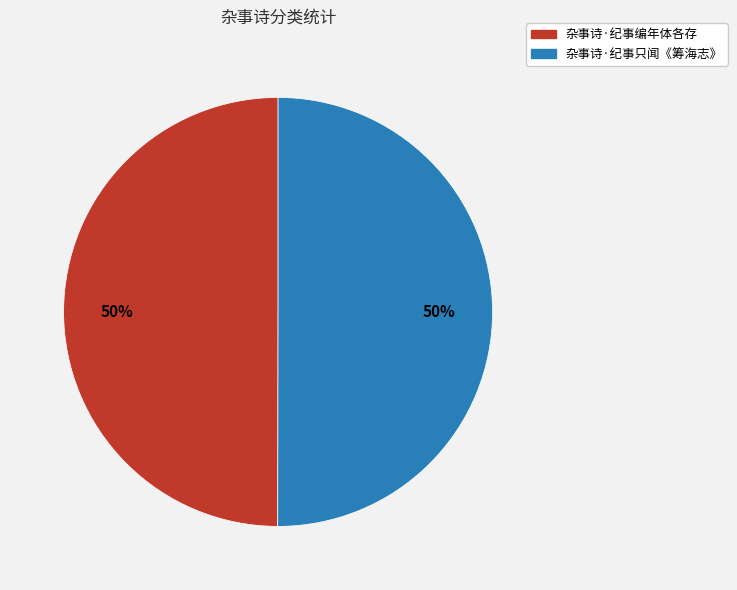

Is the sum of 杂事诗·纪事编年体各存 and 杂事诗·纪事只闻《筹海志》 greater than half?

Yes